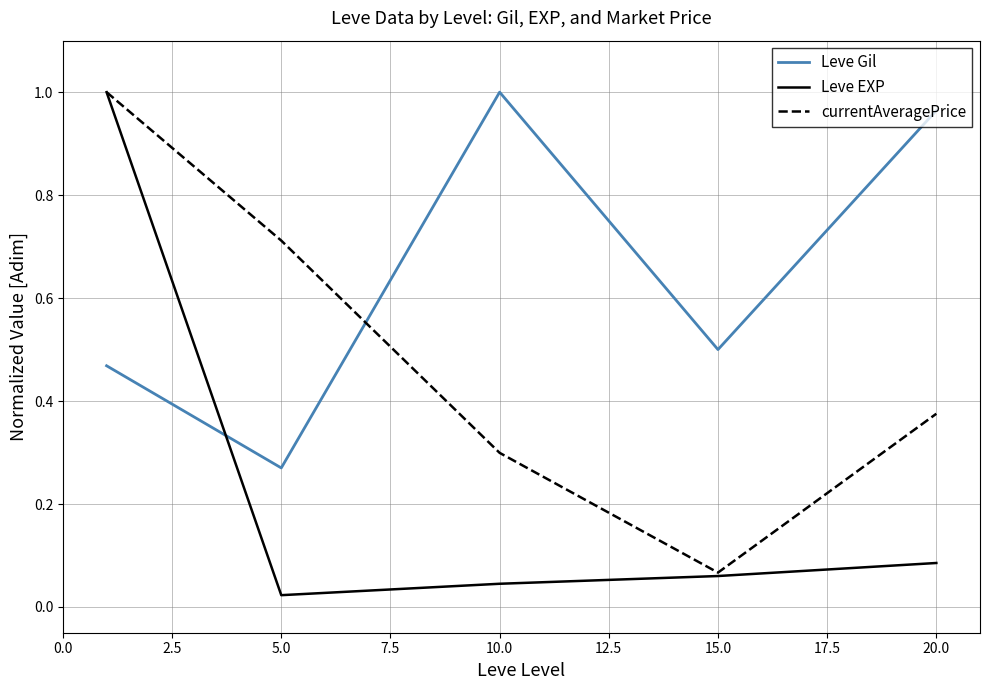

True or false: Leve Gil and currentAveragePrice intersect in this chart.

True